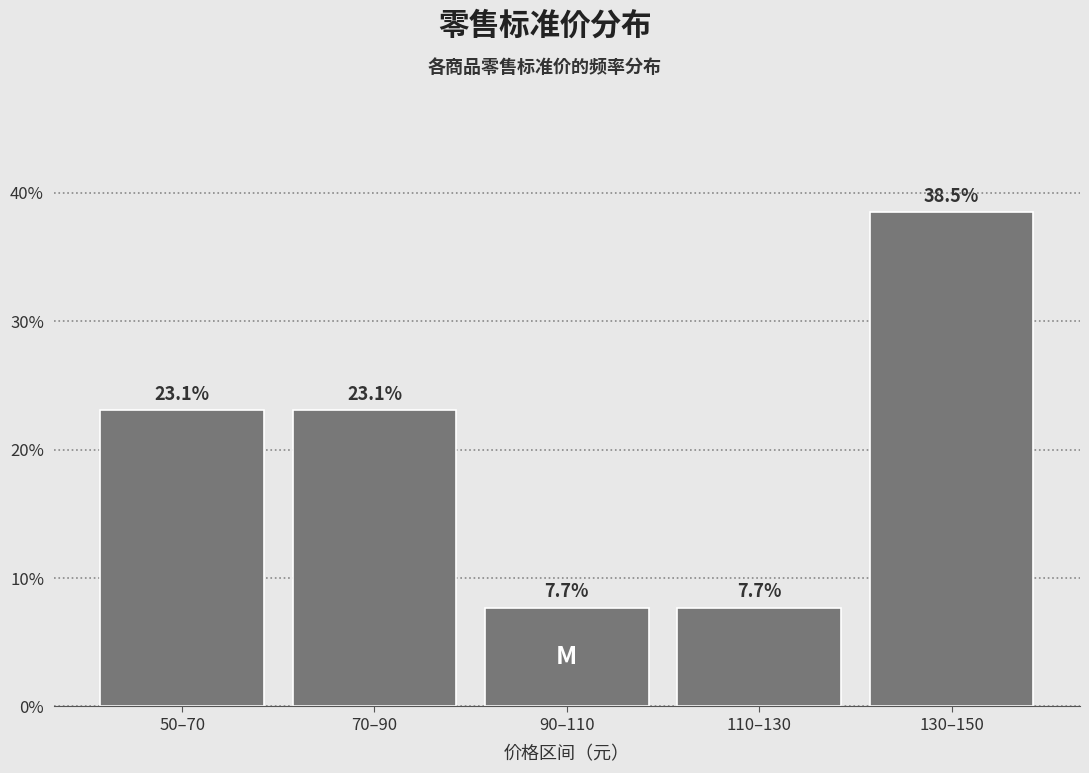

Are the bars horizontal?

No